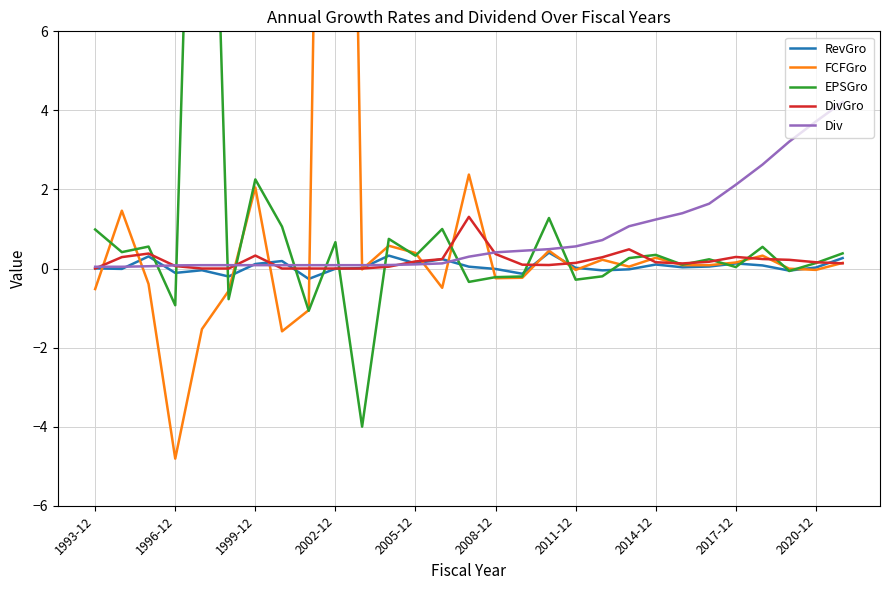

True or false: FCFGro has more than 0 interior local peaks.

True